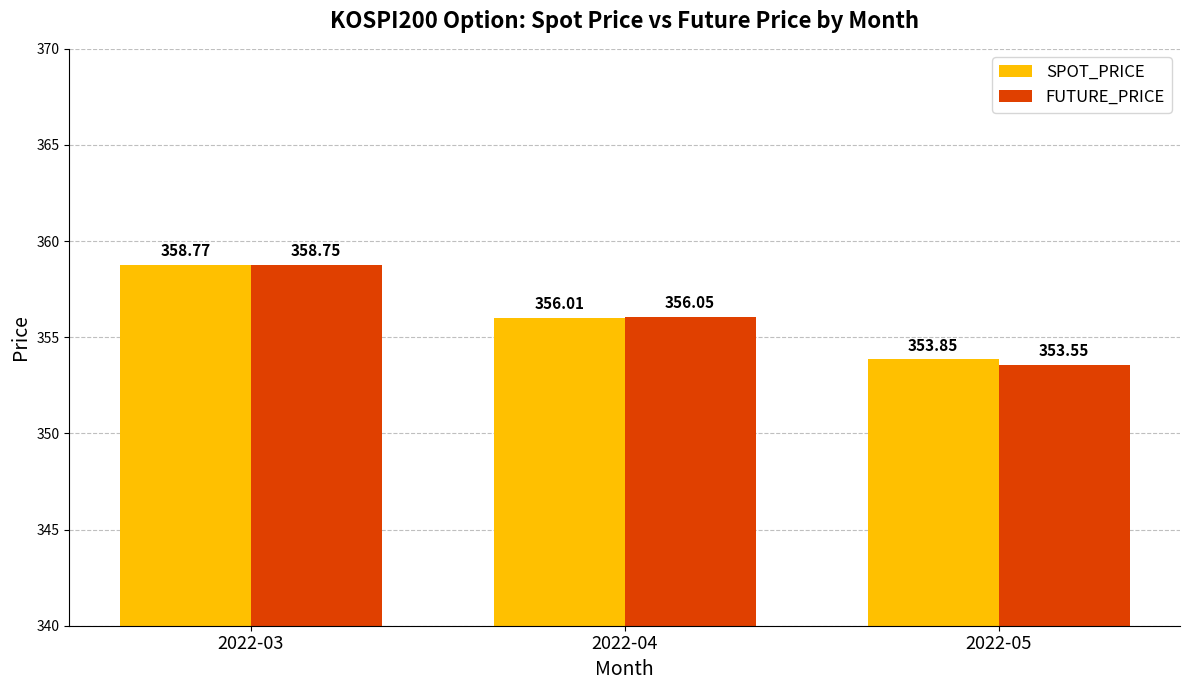

The value of FUTURE_PRICE at 2022-03 is 210.3. True or false?

False